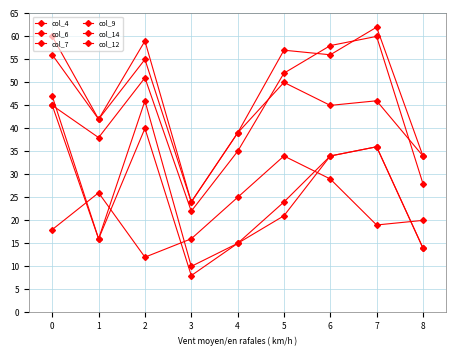

Between 6 and 8, which series saw the biggest shift?

col_9